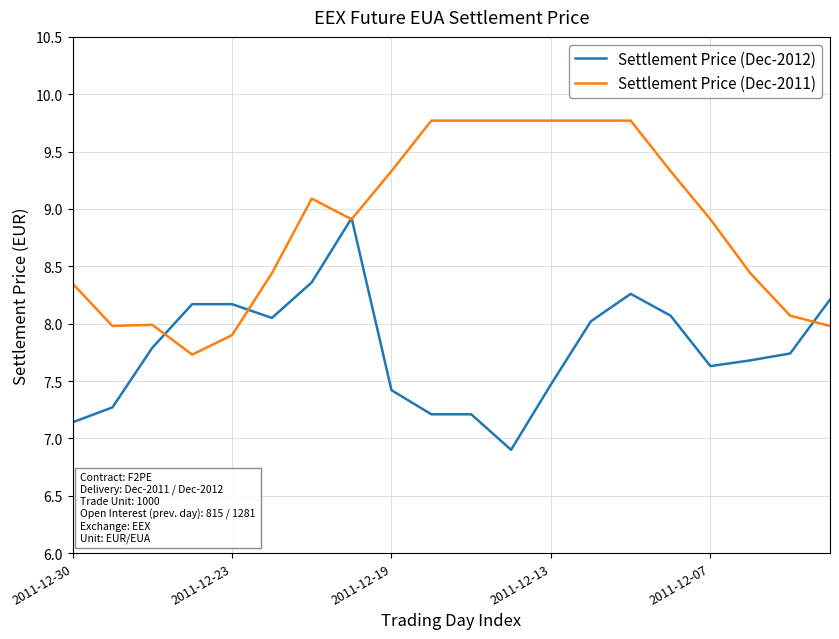

List the series in order of their peak value, highest first.

Settlement Price (Dec-2011), Settlement Price (Dec-2012)